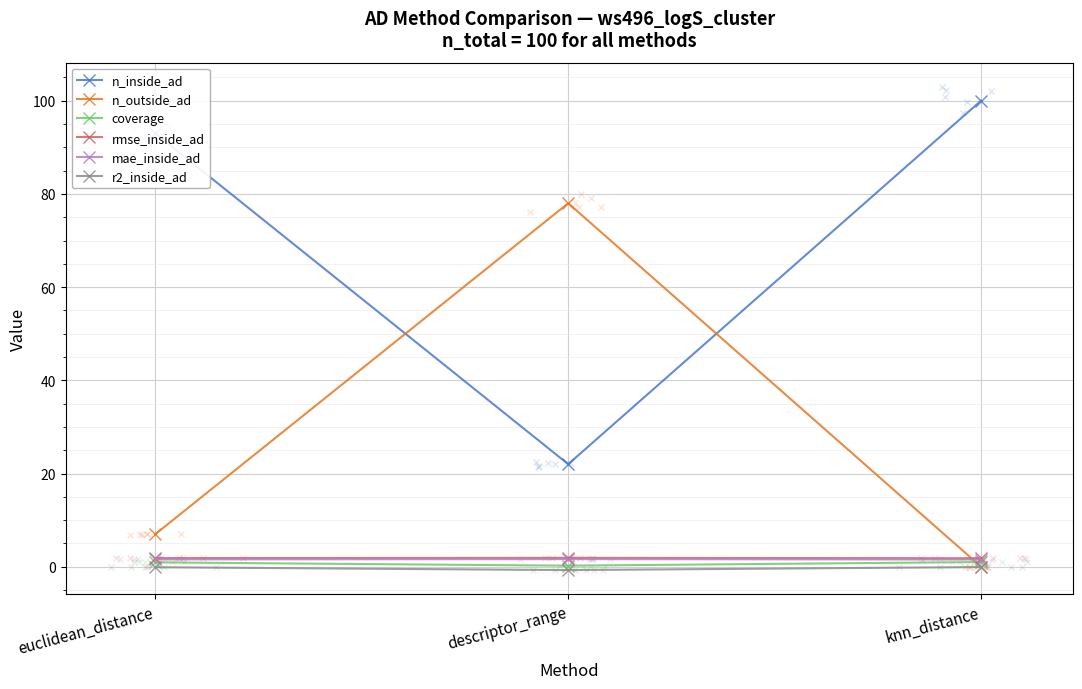

How many lines are shown in the chart?

6